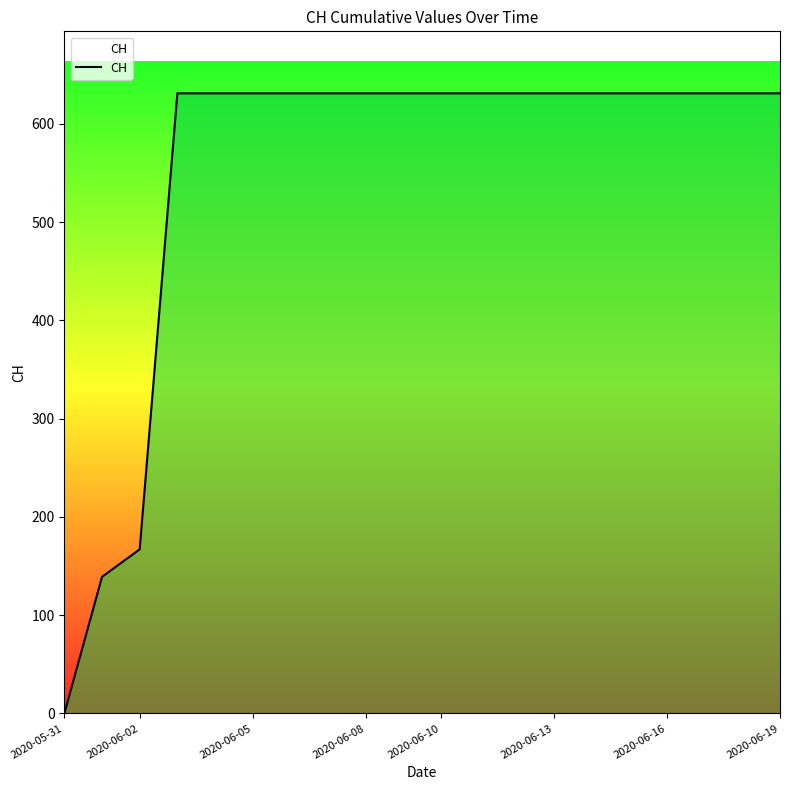

What is the difference between the maximum and minimum values?

631